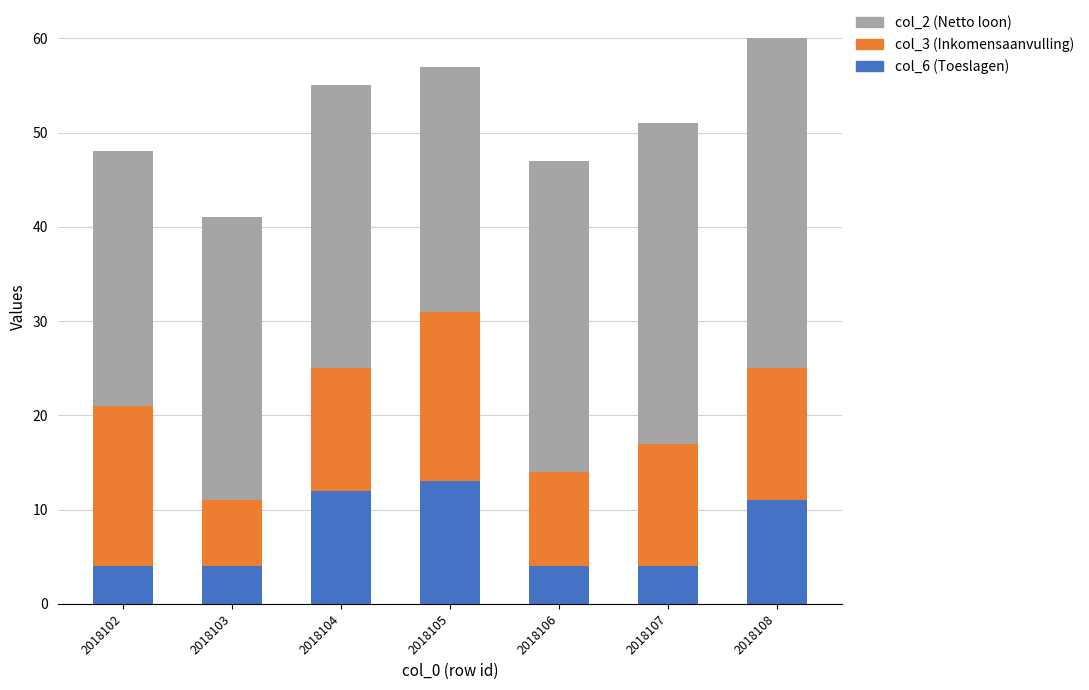

What is the total value across all series at 2018105?

57